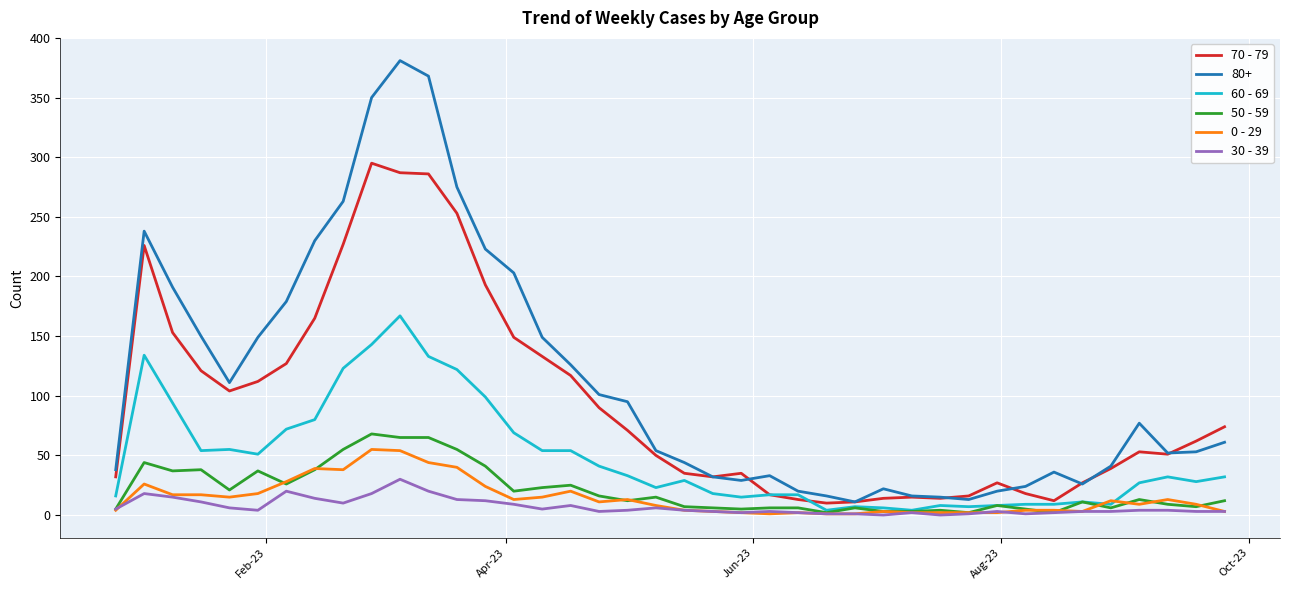

What is the maximum value shown in the chart?

381